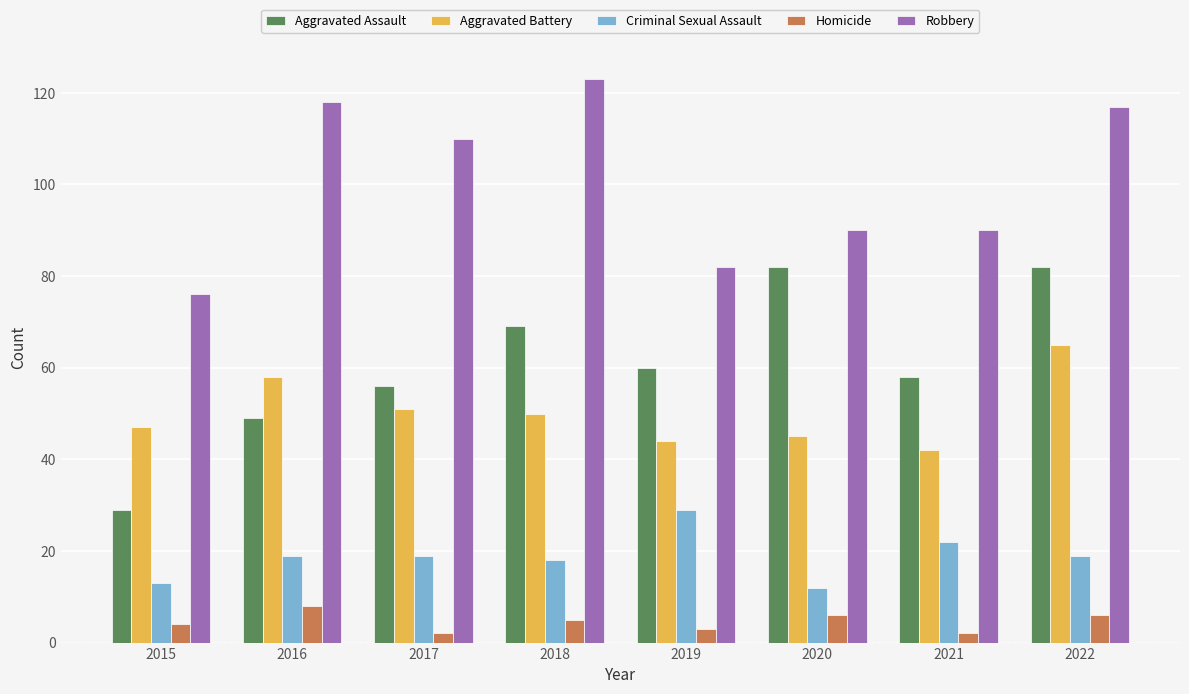

Is the value of Aggravated Assault at 2015 greater than the value of Robbery at 2018?

No